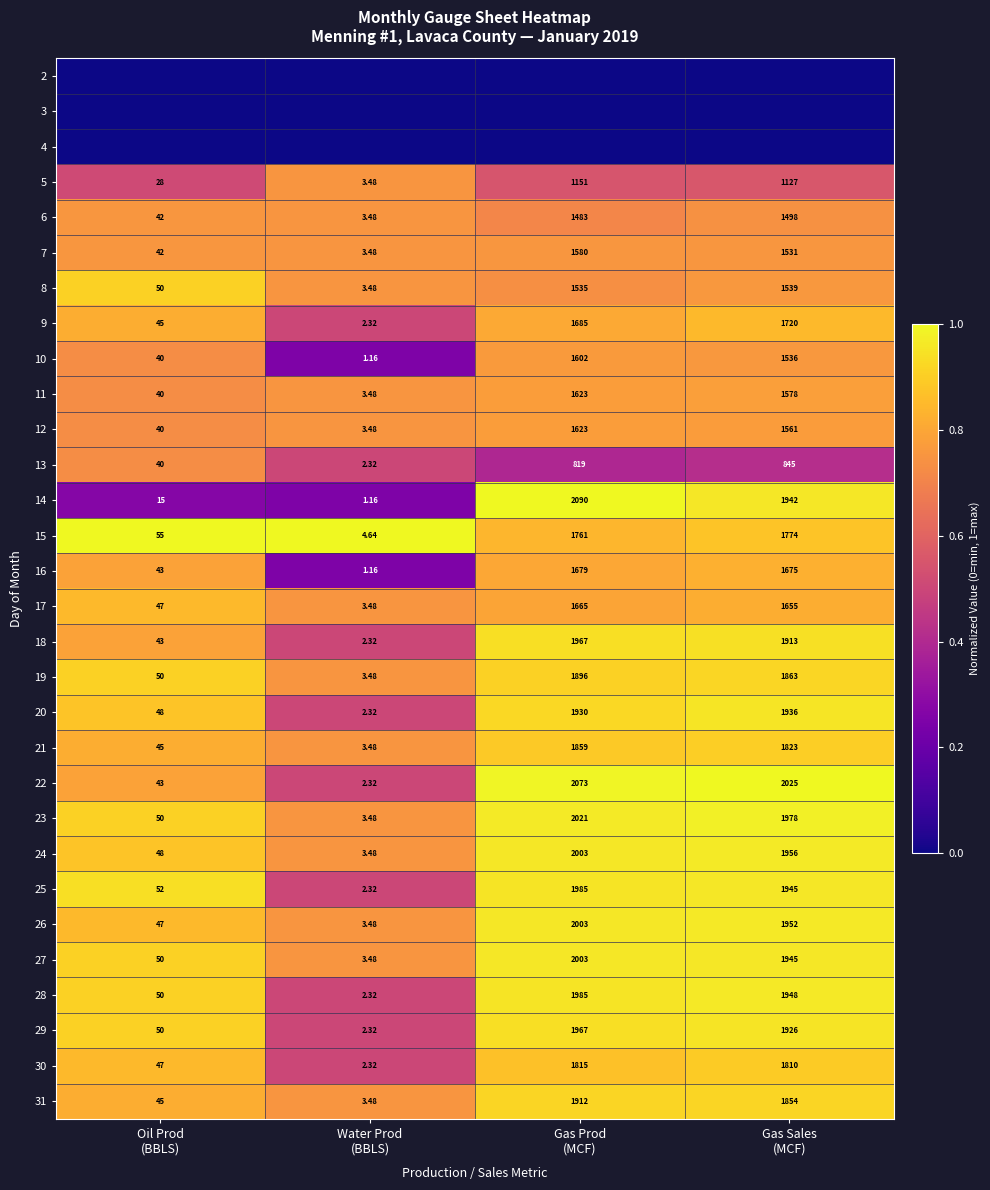

At how many categories does at least one series exceed 0?

4